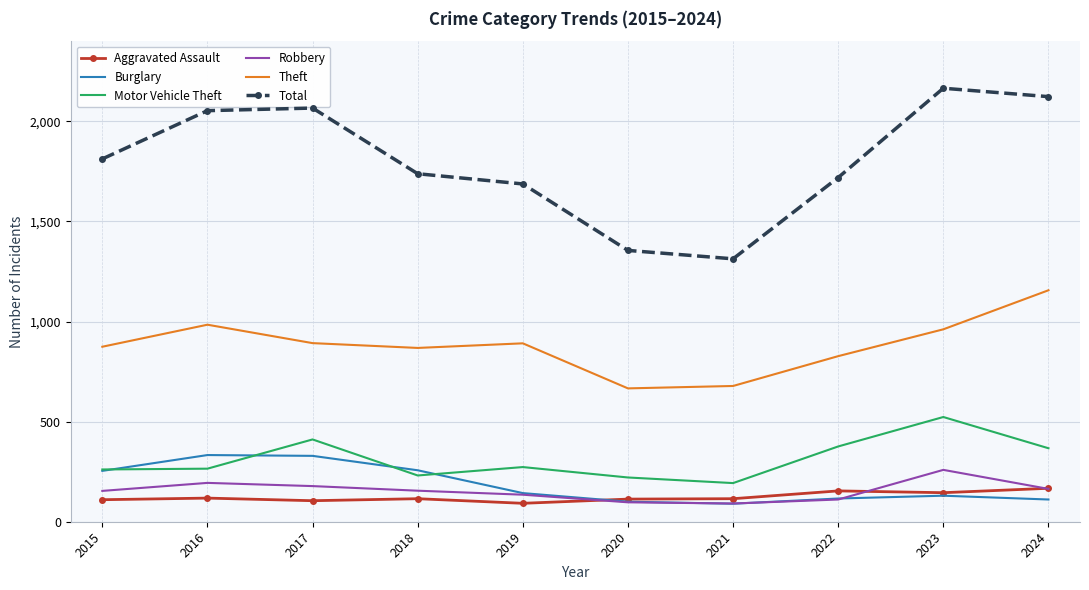

Is it true that Motor Vehicle Theft equals 261 at 2015?

True